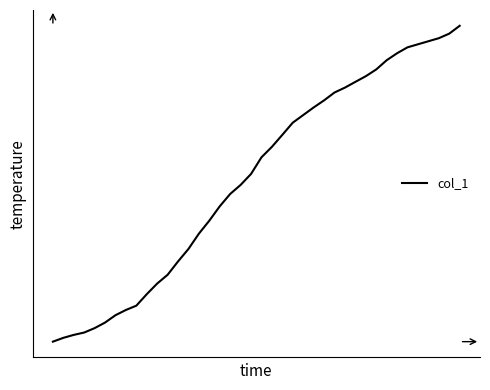

List the labels in order of value, largest first.

39, 38, 37, 36, 35, 34, 33, 32, 31, 30, 29, 28, 27, 26, 25, 24, 23, 22, 21, 20, 19, 18, 17, 16, 15, 14, 13, 12, 11, 10, 9, 8, 7, 6, 5, 4, 3, 2, 1, 0